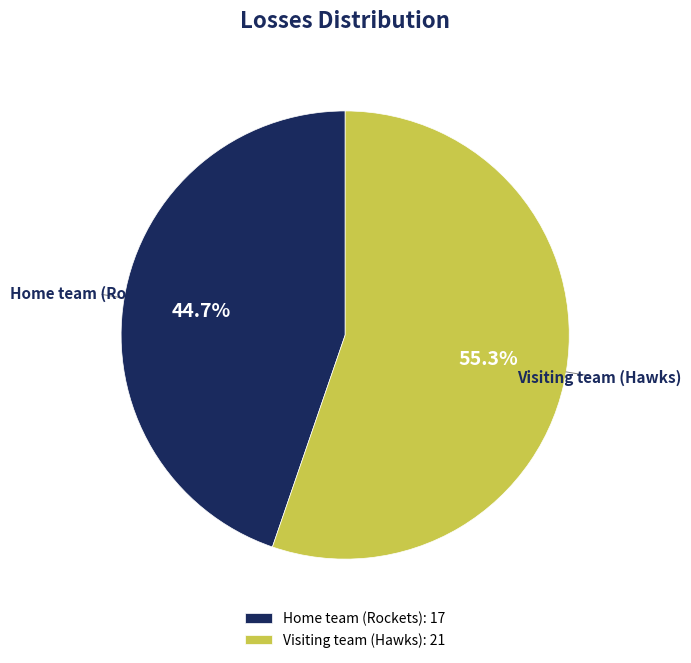

Combined, do Visiting team (Hawks) and Home team (Rockets) account for over 50%?

Yes